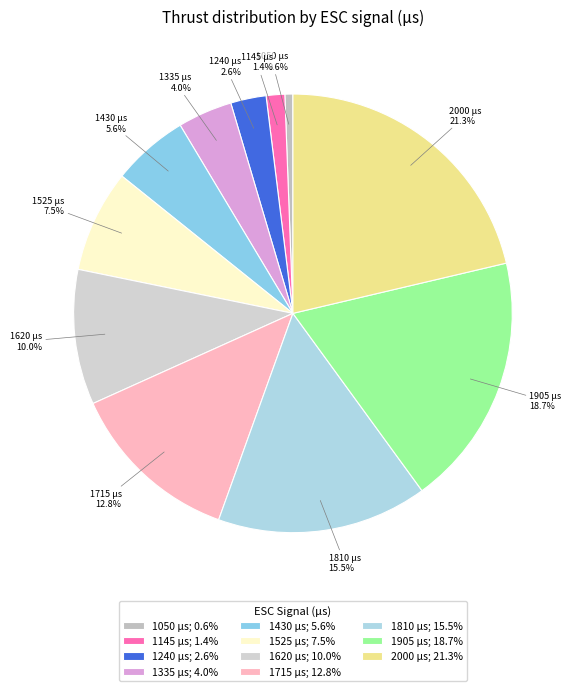

What portion of the pie excludes 1905?

81.3%